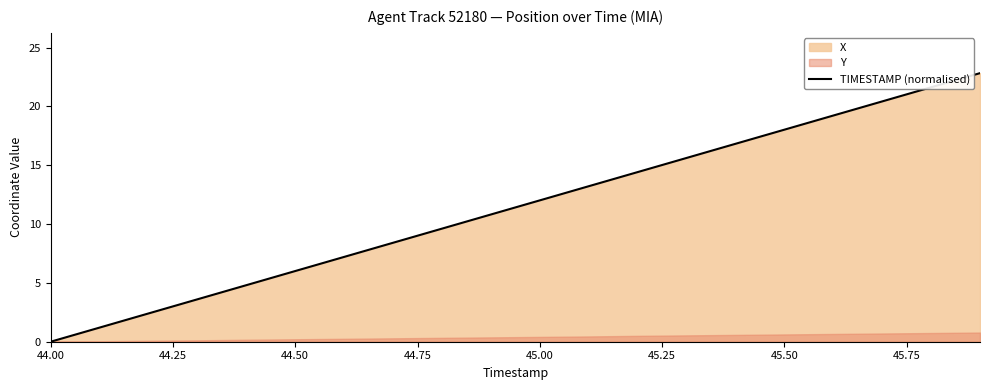

How many lines are shown in the chart?

1